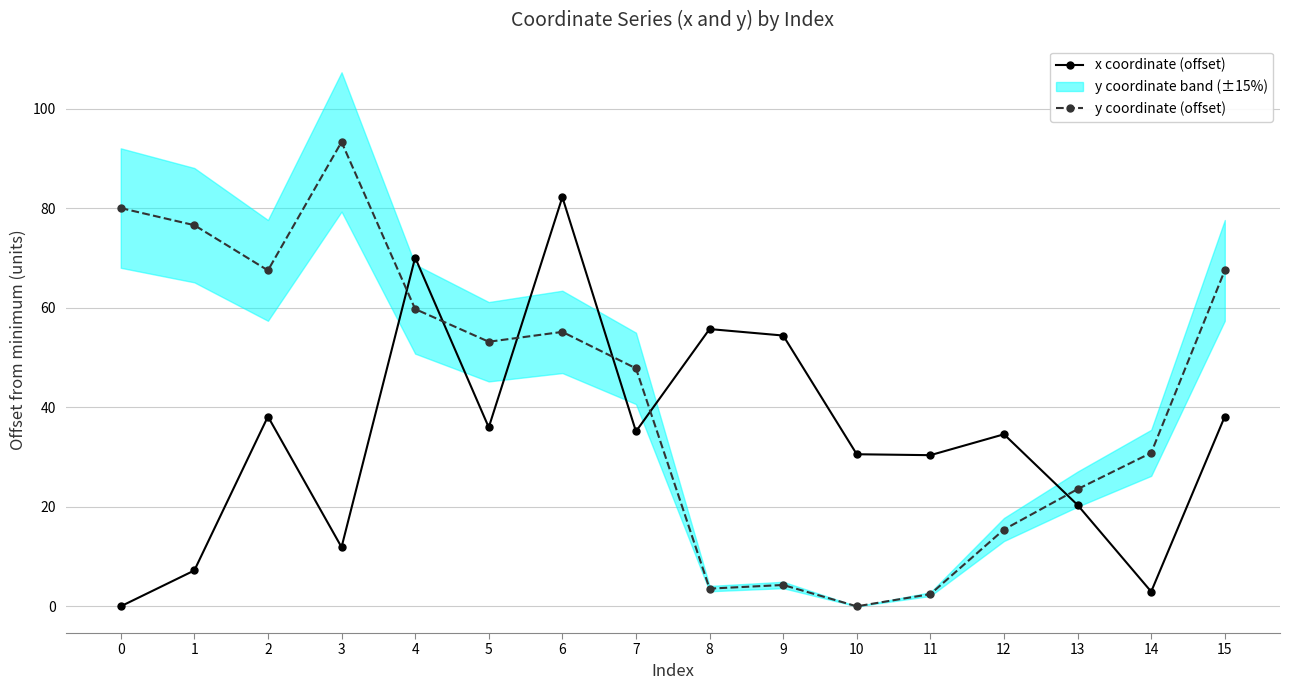

True or false: y coordinate (offset) and x coordinate (offset) intersect in this chart.

True